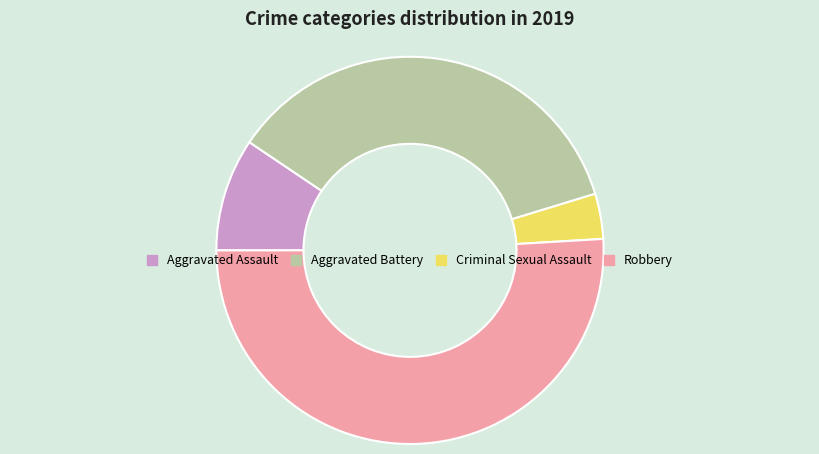

Approximately how many times larger is the value at Criminal Sexual Assault compared to Robbery?

0.1